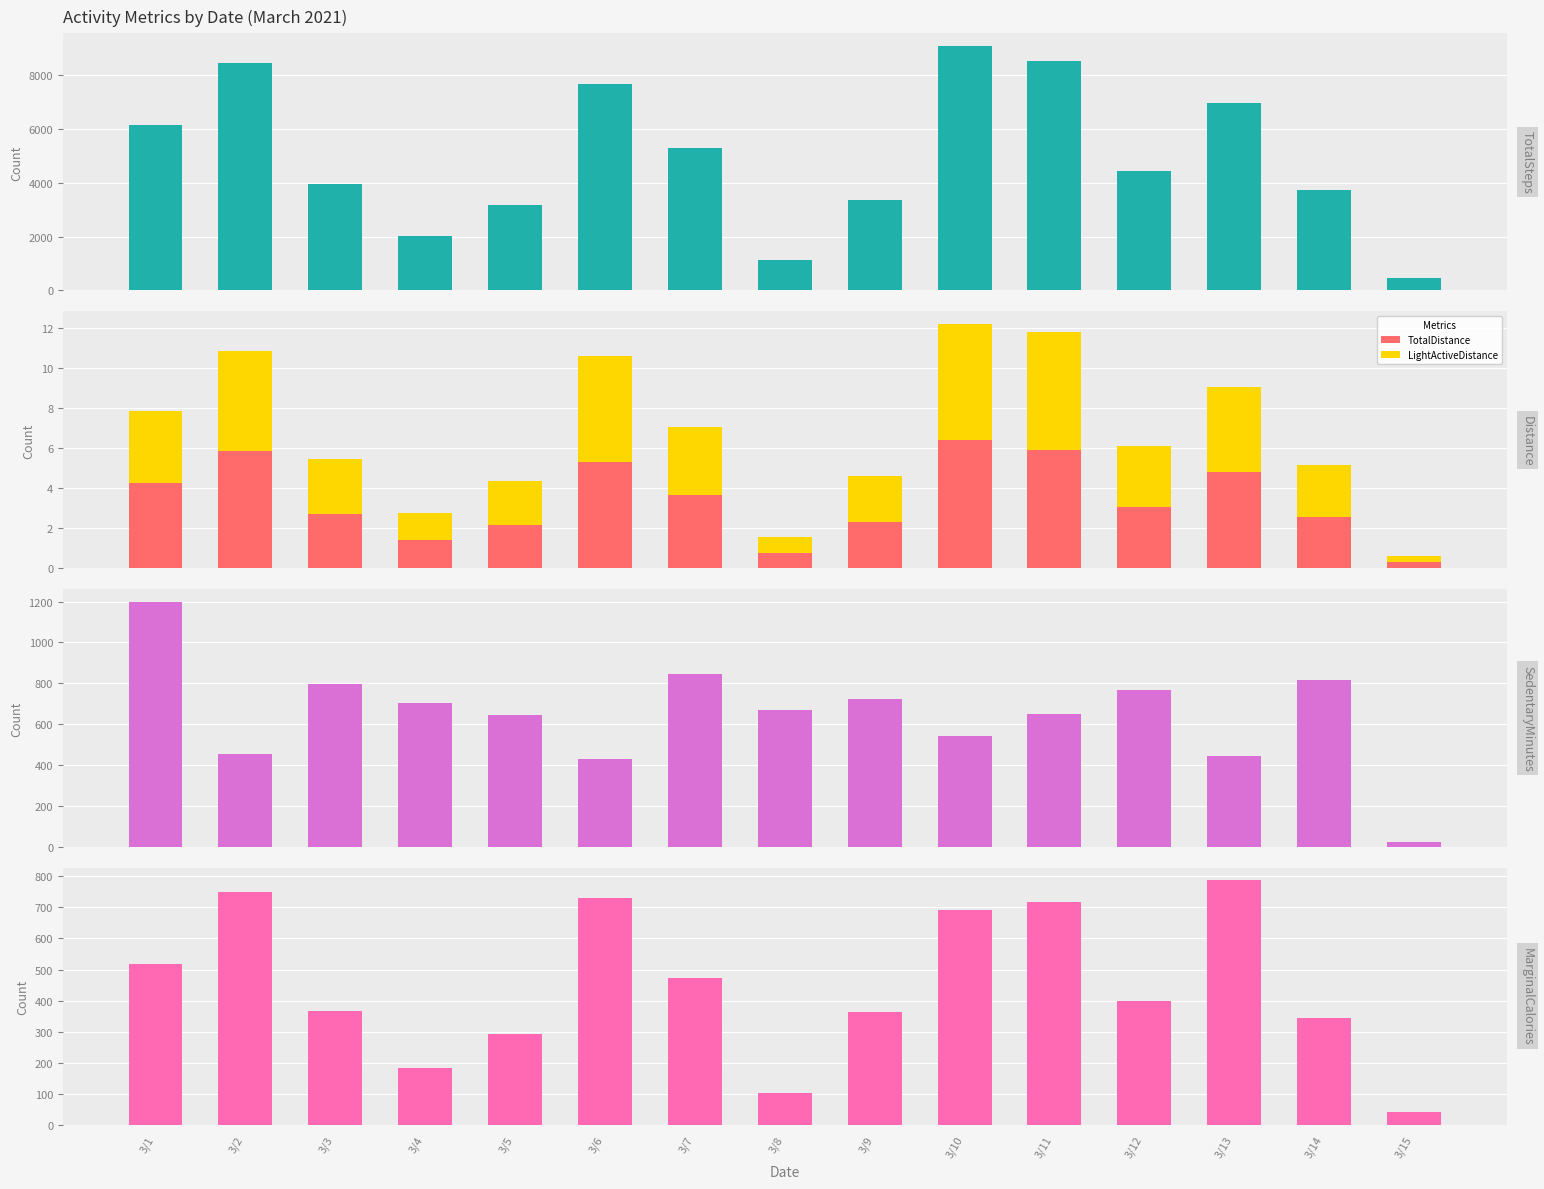

What is the difference between the second highest and second lowest values in the LightActiveDistance series?

5.0